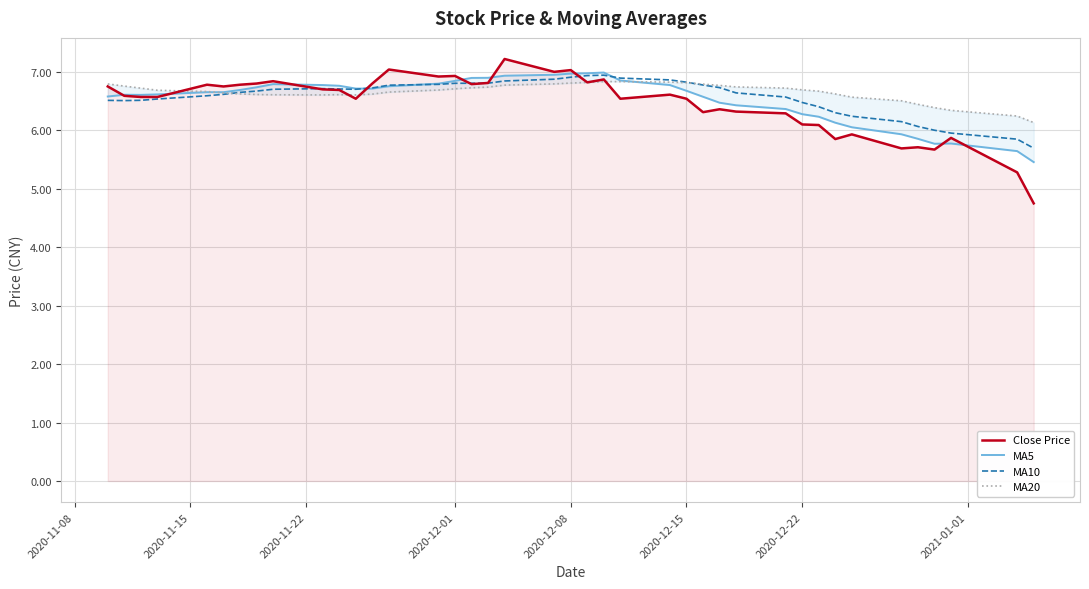

Reading left to right, extract all data points from this chart.

Close Price: 6.8	6.6	6.6	6.6	6.8	6.8	6.8	6.8	6.8	6.7	6.7	6.5	6.8	7.0	6.9	6.9	6.8	6.8	7.2	7.0	7.0	6.8	6.9	6.5	6.6	6.5	6.3	6.4	6.3	6.3	6.1	6.1	5.8	5.9	5.7	5.7	5.7	5.9	5.3	4.8
MA5: 6.6	6.6	6.6	6.6	6.7	6.7	6.7	6.7	6.8	6.8	6.8	6.7	6.7	6.8	6.8	6.8	6.9	6.9	6.9	7.0	7.0	7.0	7.0	6.9	6.8	6.7	6.6	6.5	6.4	6.4	6.3	6.2	6.1	6.1	5.9	5.9	5.8	5.8	5.6	5.5
MA10: 6.5	6.5	6.5	6.5	6.6	6.6	6.6	6.7	6.7	6.7	6.7	6.7	6.7	6.8	6.8	6.8	6.8	6.8	6.8	6.9	6.9	6.9	6.9	6.9	6.9	6.8	6.8	6.7	6.6	6.6	6.5	6.4	6.3	6.2	6.1	6.1	6.0	6.0	5.8	5.7
MA20: 6.8	6.8	6.7	6.7	6.7	6.6	6.6	6.6	6.6	6.6	6.6	6.6	6.6	6.7	6.7	6.7	6.7	6.7	6.8	6.8	6.8	6.8	6.8	6.8	6.8	6.8	6.8	6.8	6.7	6.7	6.7	6.7	6.6	6.6	6.5	6.4	6.4	6.3	6.2	6.1